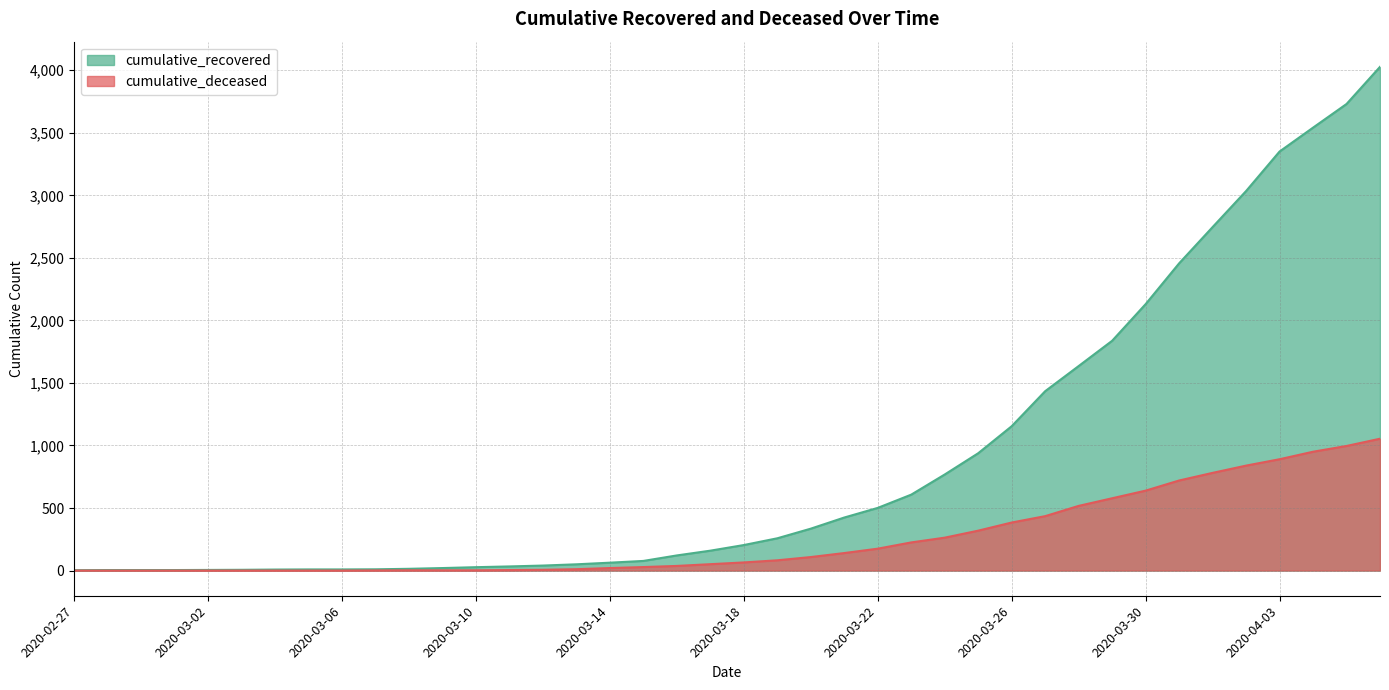

What is the label of the 31st point from the left?

2020-03-28